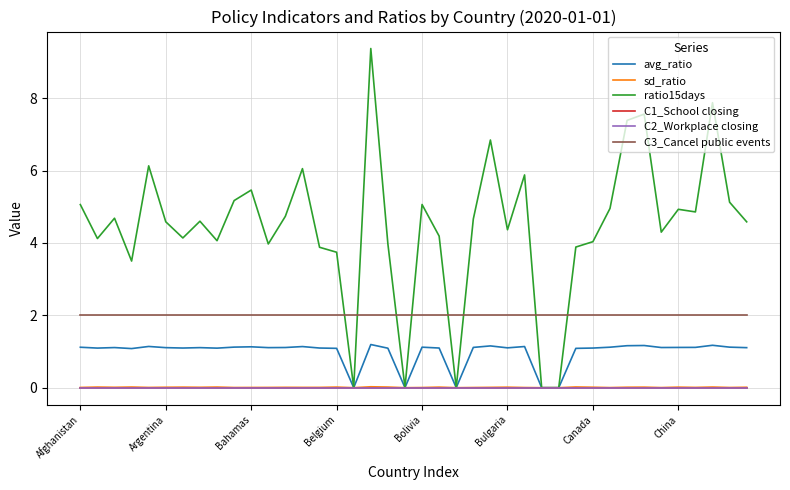

Is this an area chart (filled region under the line)?

No